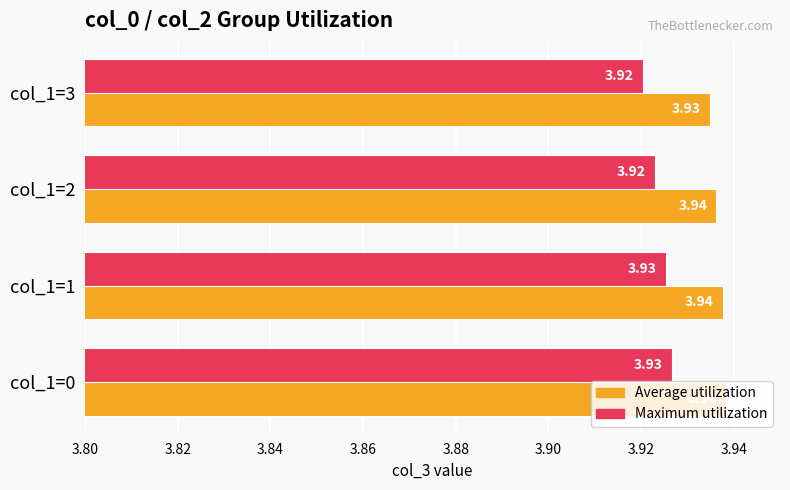

Count the number of categories in the chart.

4